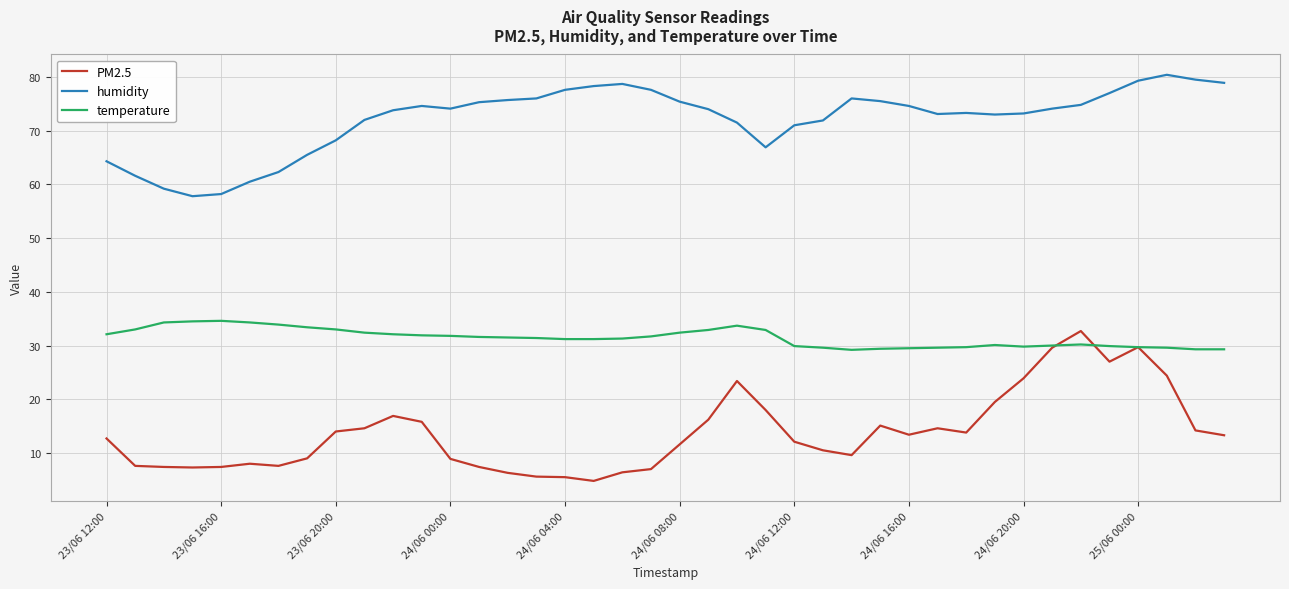

True or false: temperature and humidity intersect in this chart.

False